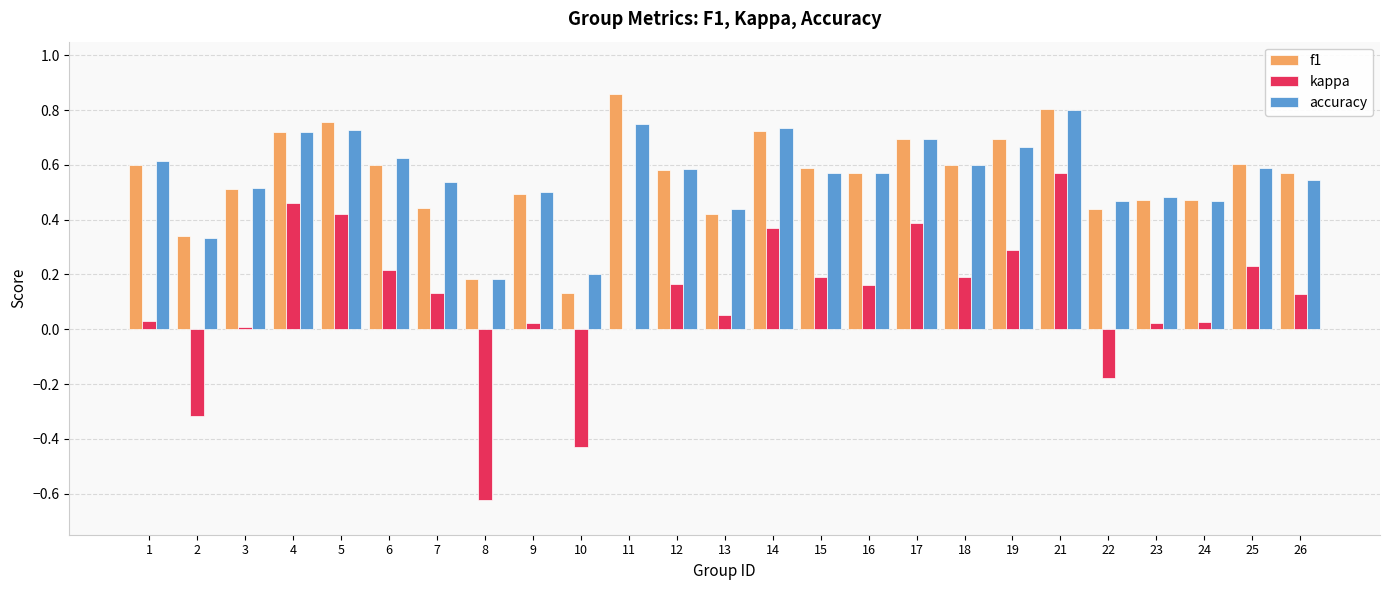

Is the value of accuracy at 6 greater than the value of f1 at 22?

Yes